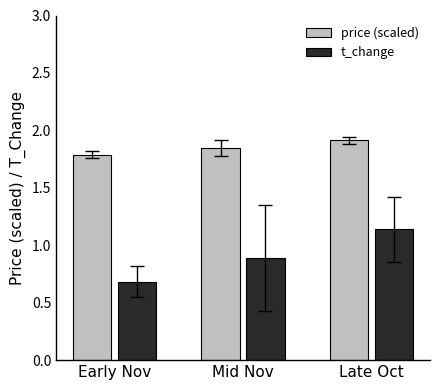

At which category is the sum across all series the highest?

Late Oct